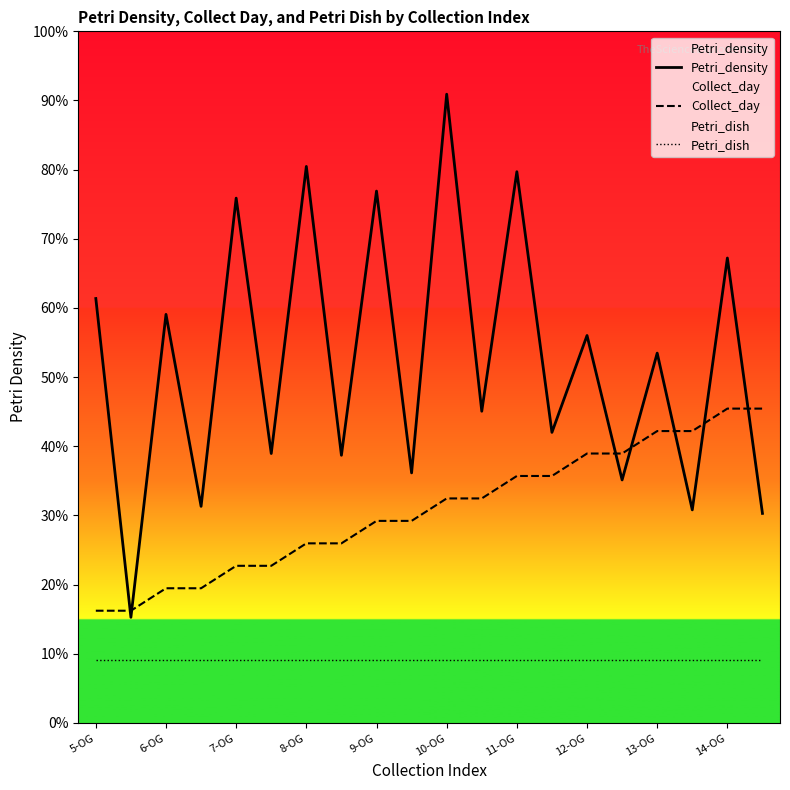

At which label does Collect_day first exceed 127?

10-OG